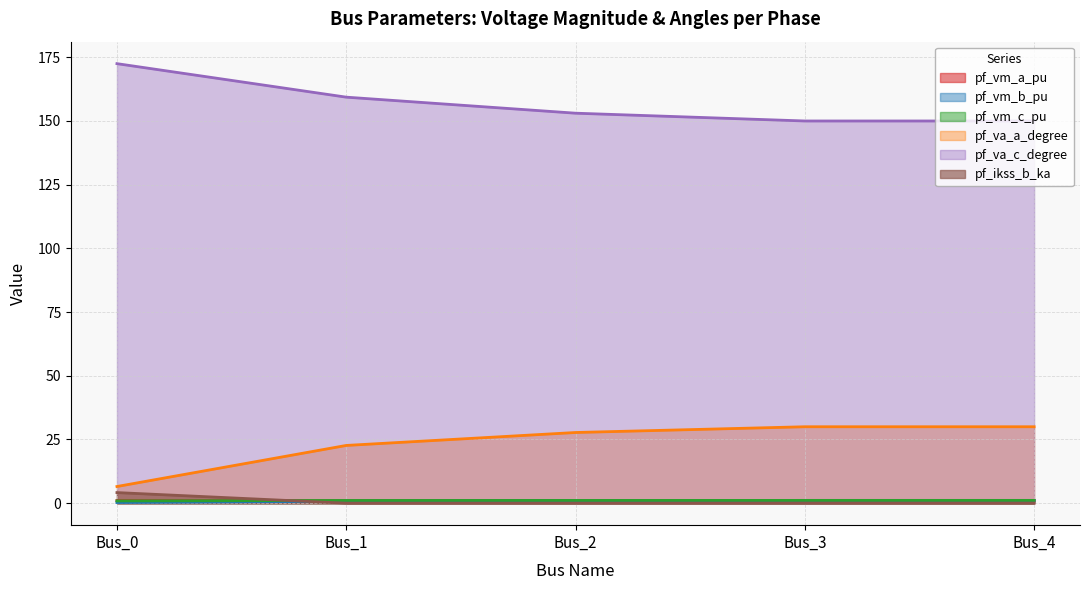

Which label corresponds to the smallest value in the chart?

Bus_1